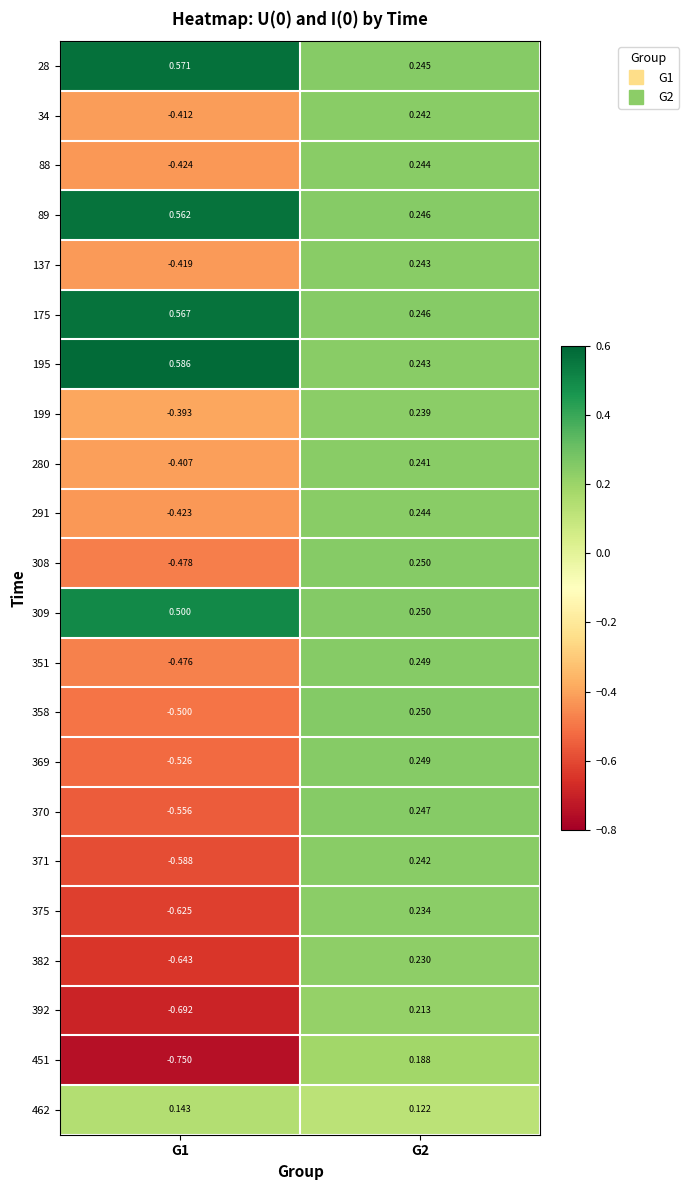

Is the value of 34 at G2 greater than the value of 88 at G1?

Yes